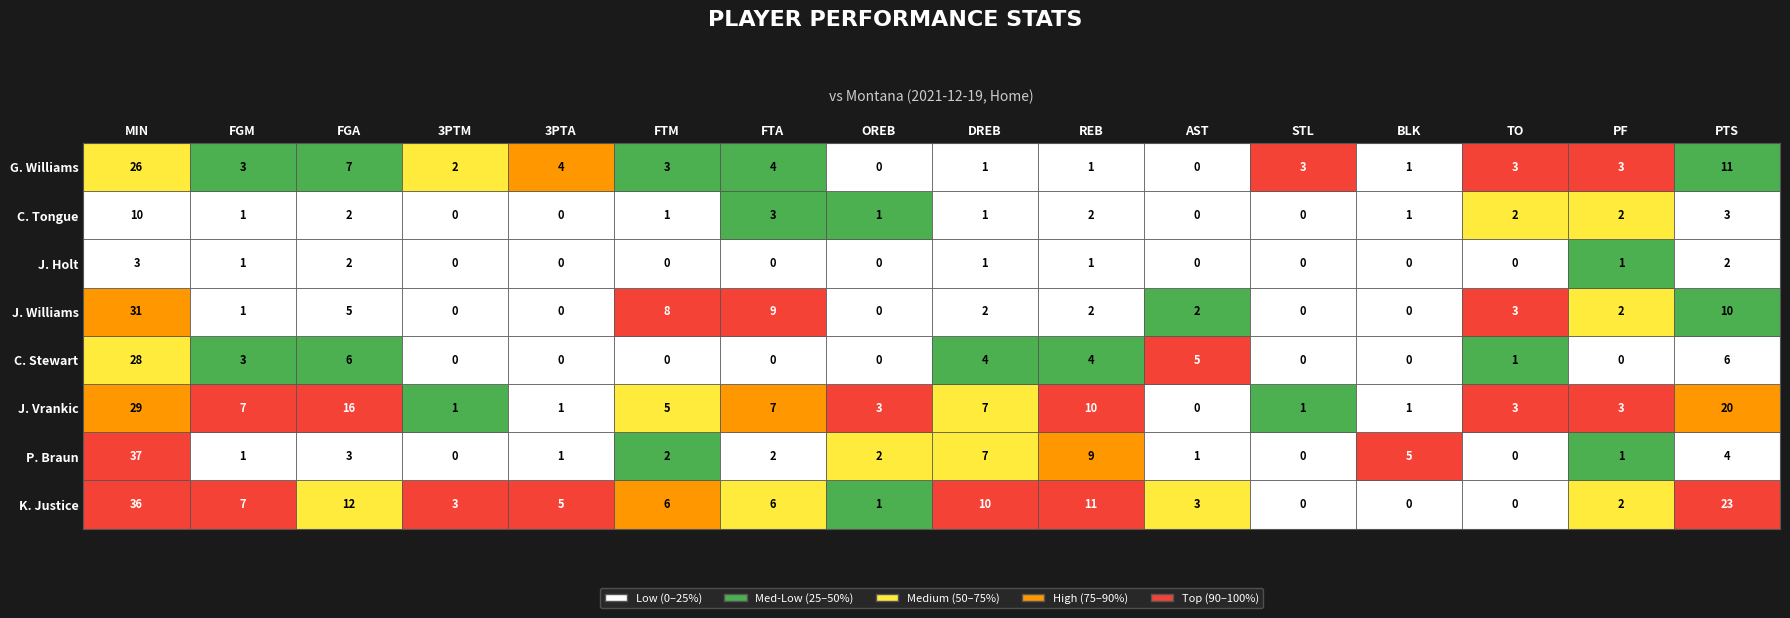

Is it true that J. Williams equals -18 at G. Williams?

False